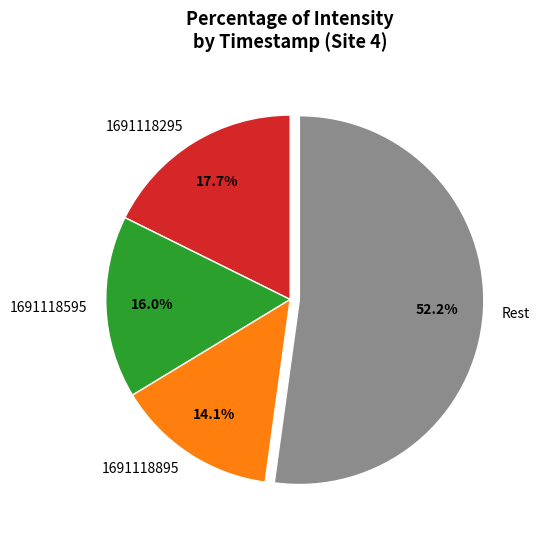

Combined, do 1691118295 and 1691118895 account for over 50%?

No